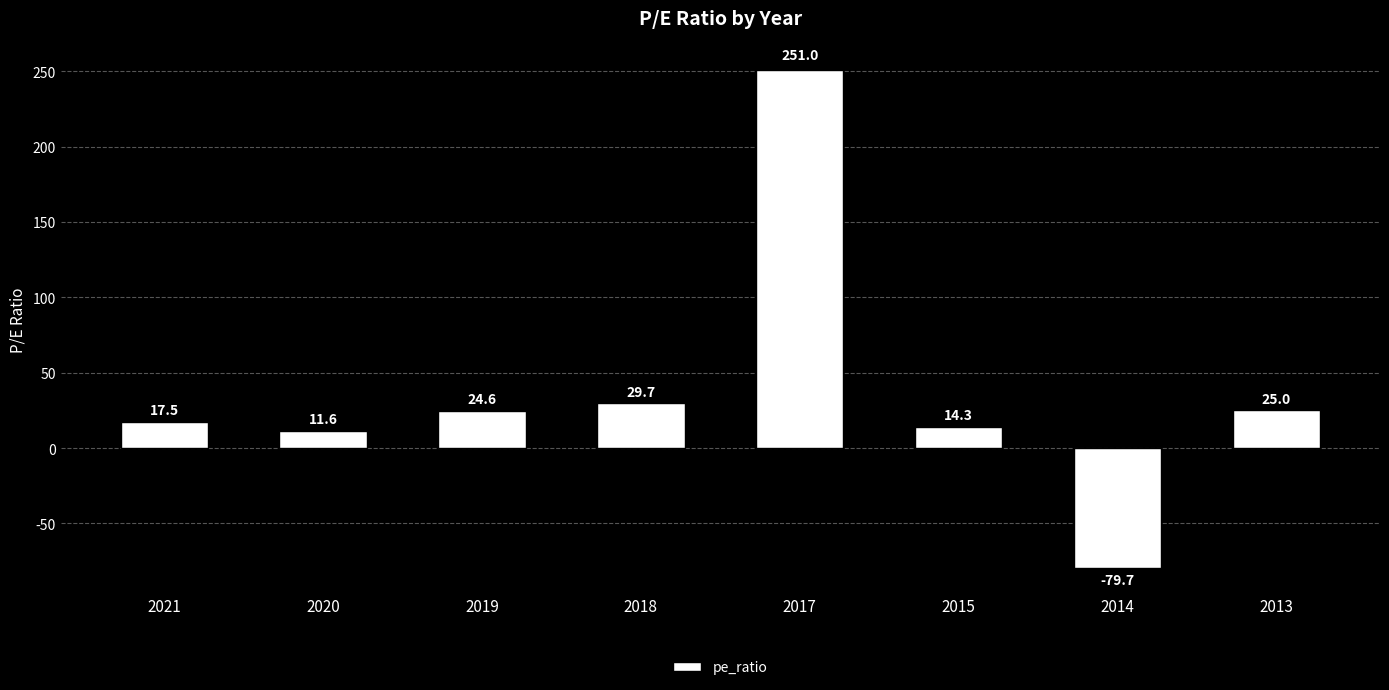

What is the ratio of the value at 2018 to the value at 2020?

2.6